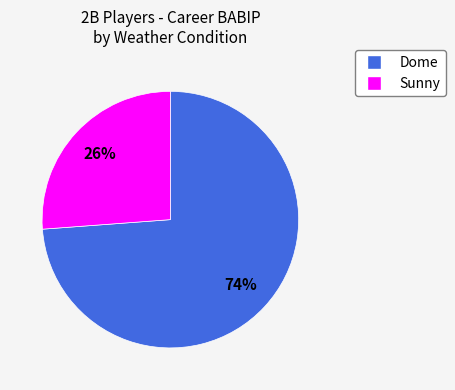

To the nearest percent, what is the average slice percentage?

50%